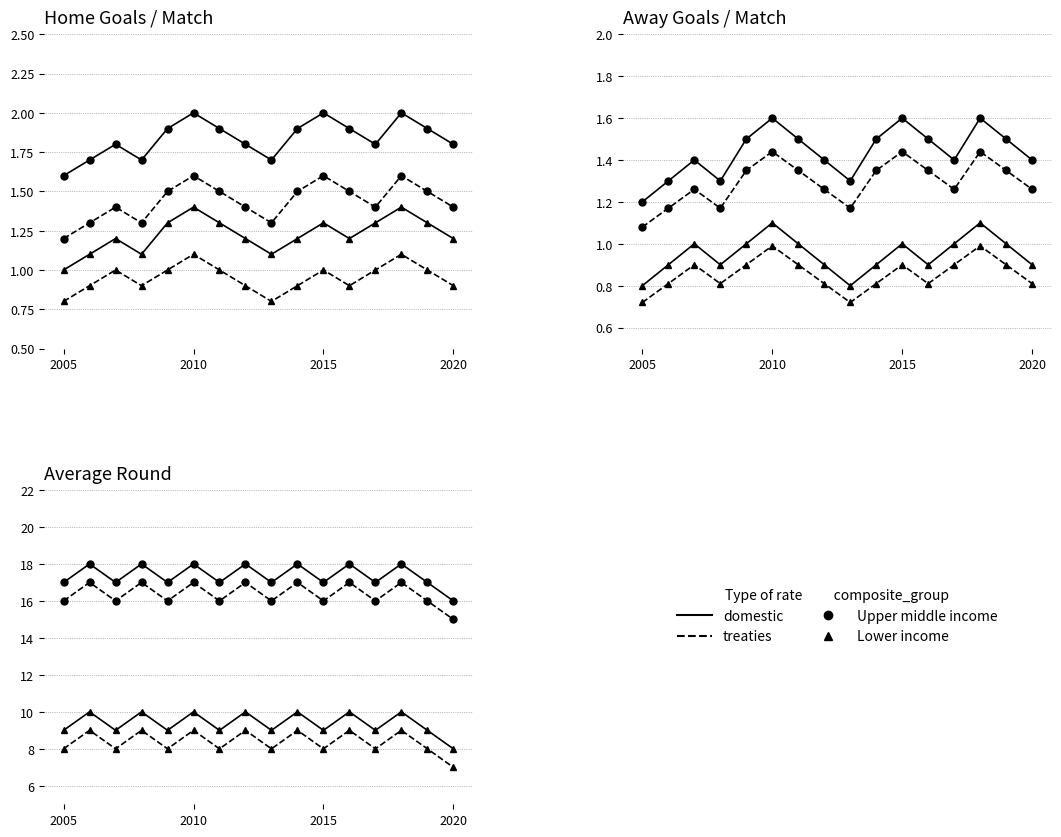

True or false: Upper middle income (domestic) has more than 2 interior local peaks.

True